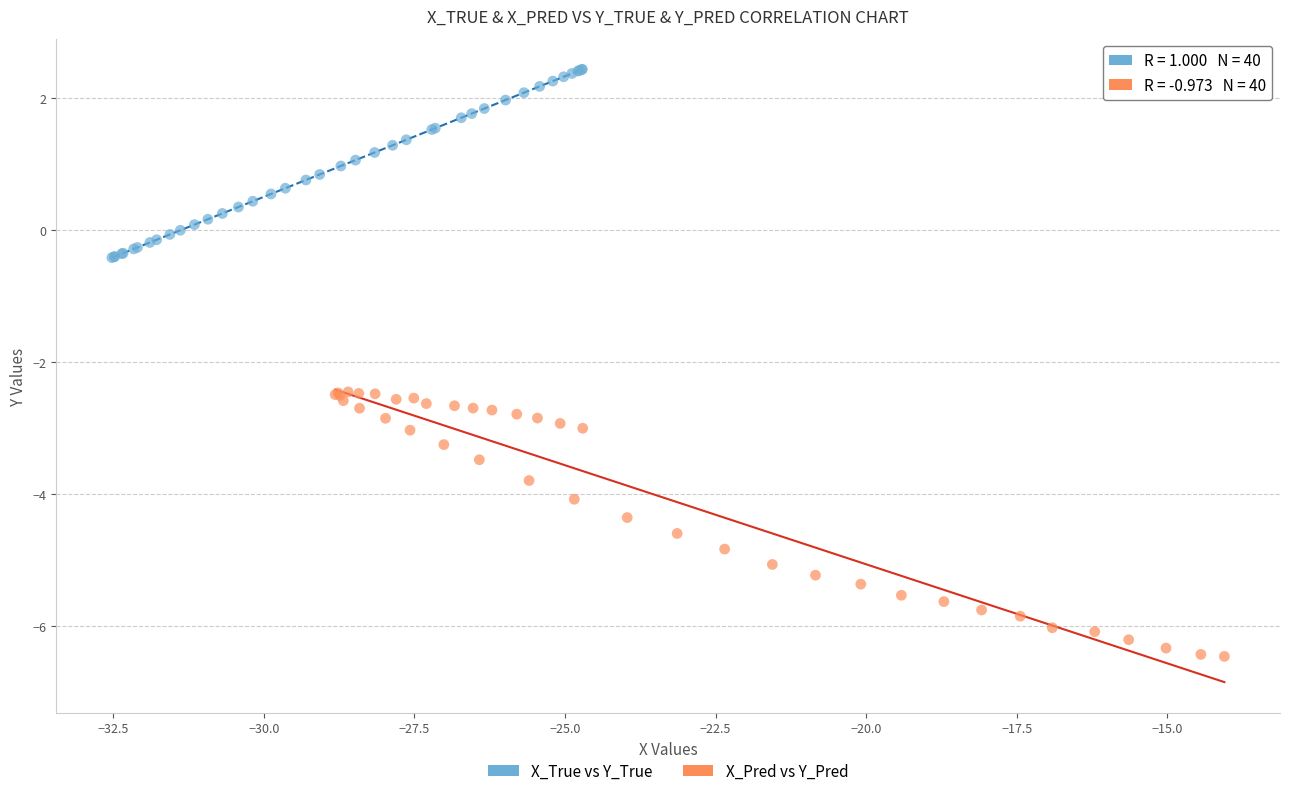

What are all the series names shown in the legend?

X_True vs Y_True, X_Pred vs Y_Pred